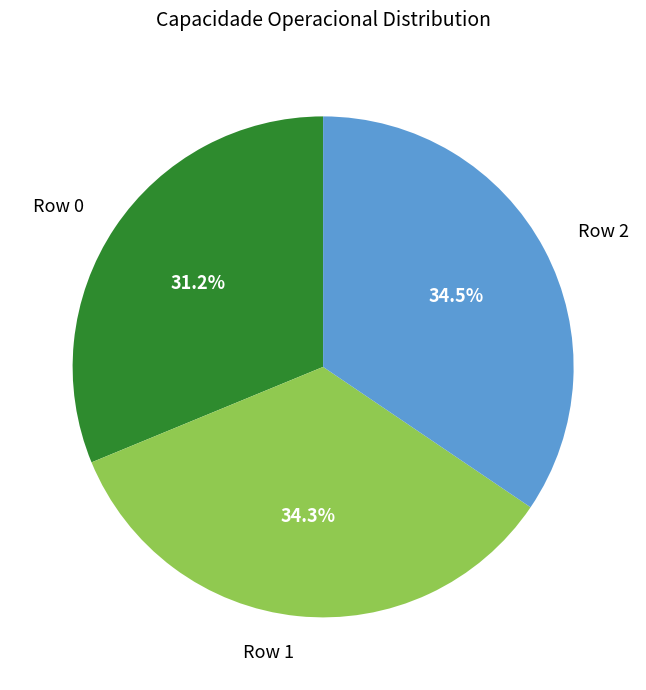

To the nearest percent, what is the combined percentage of Row 2 and Row 0?

66%